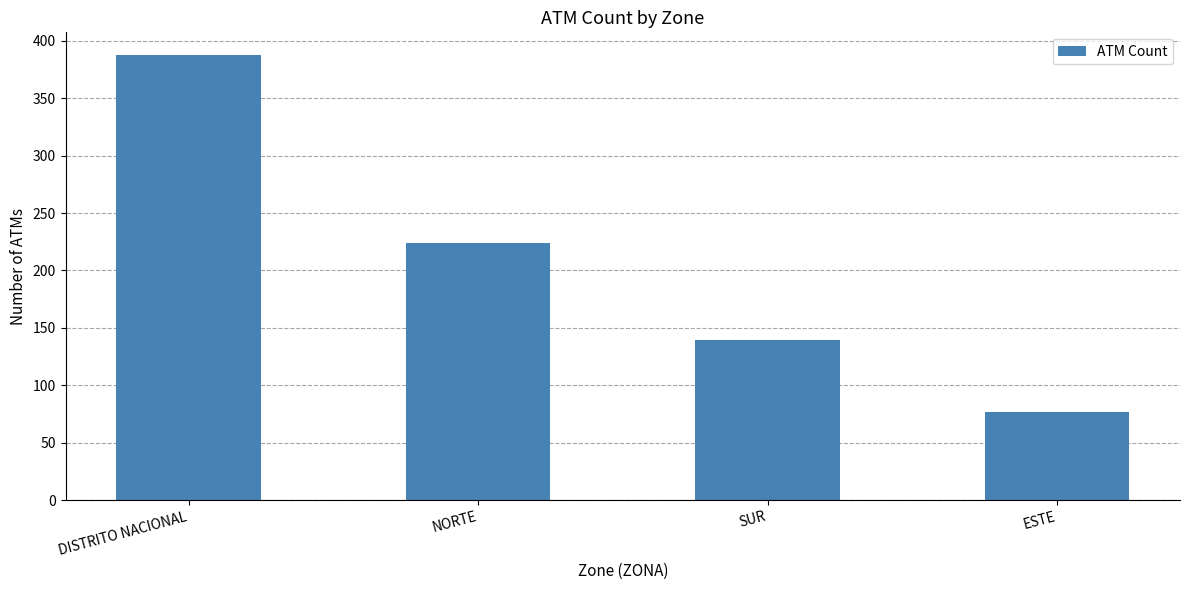

Are the bars grouped side by side (vs. stacked)?

No